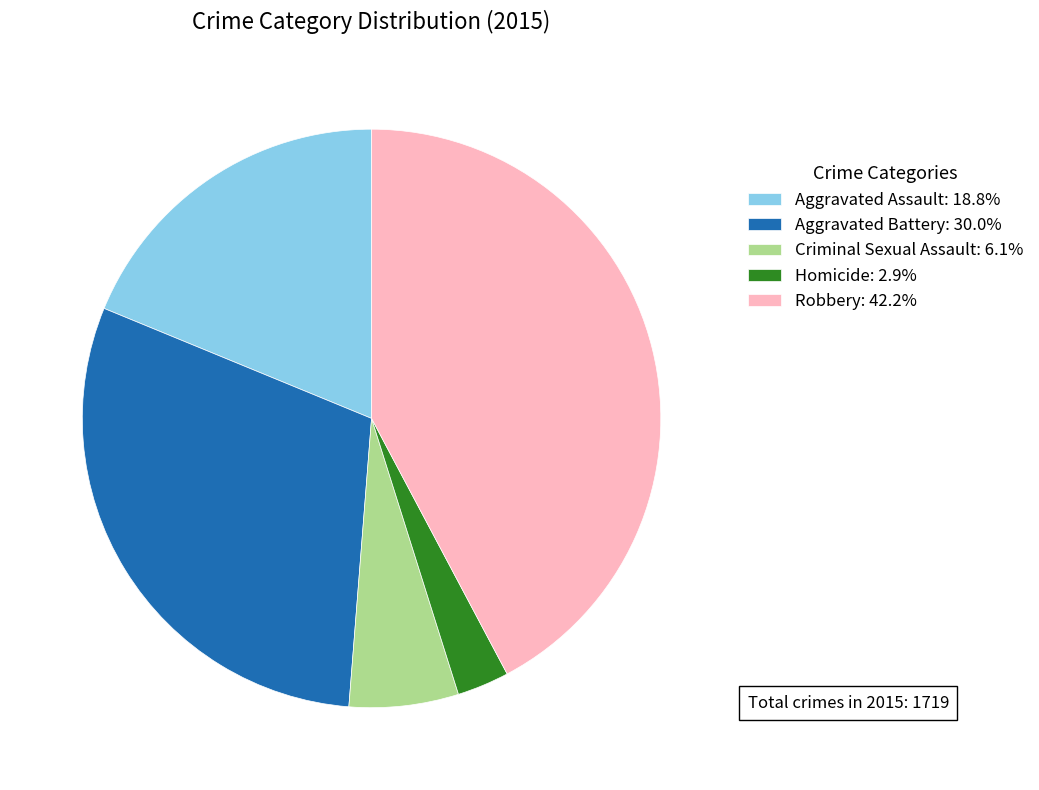

Is Homicide: 2.9% the majority of the pie?

No